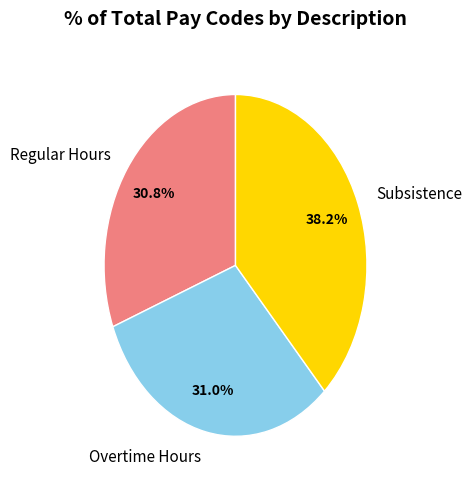

What is the largest slice in the pie chart?

Subsistence